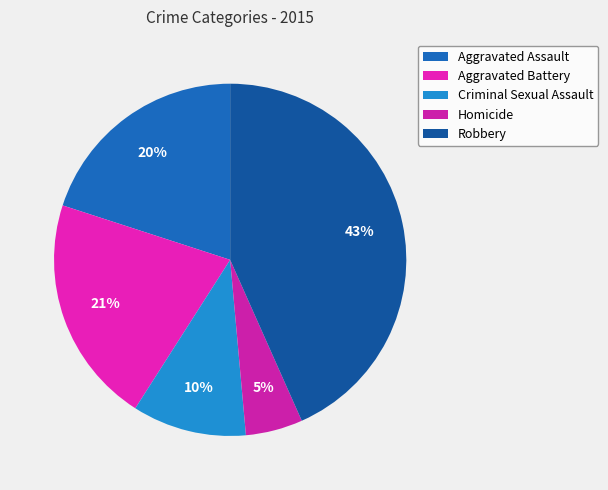

Is it true that Robbery is 31% of the pie?

False